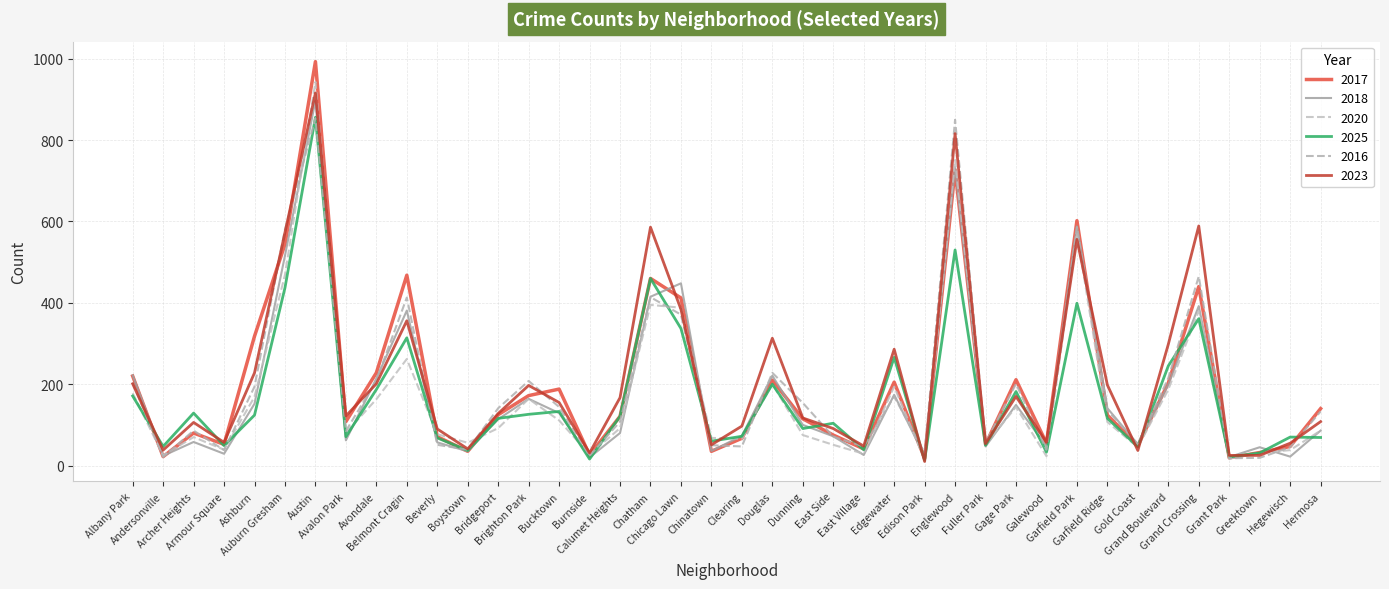

Is it true that 2023 equals 589 at Grand Crossing?

True